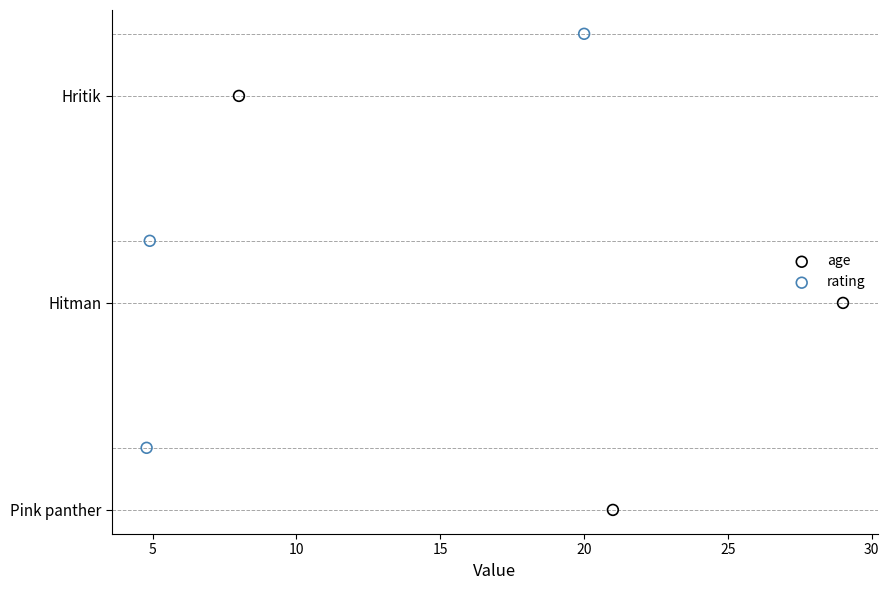

What are all the series names shown in the legend?

age, rating